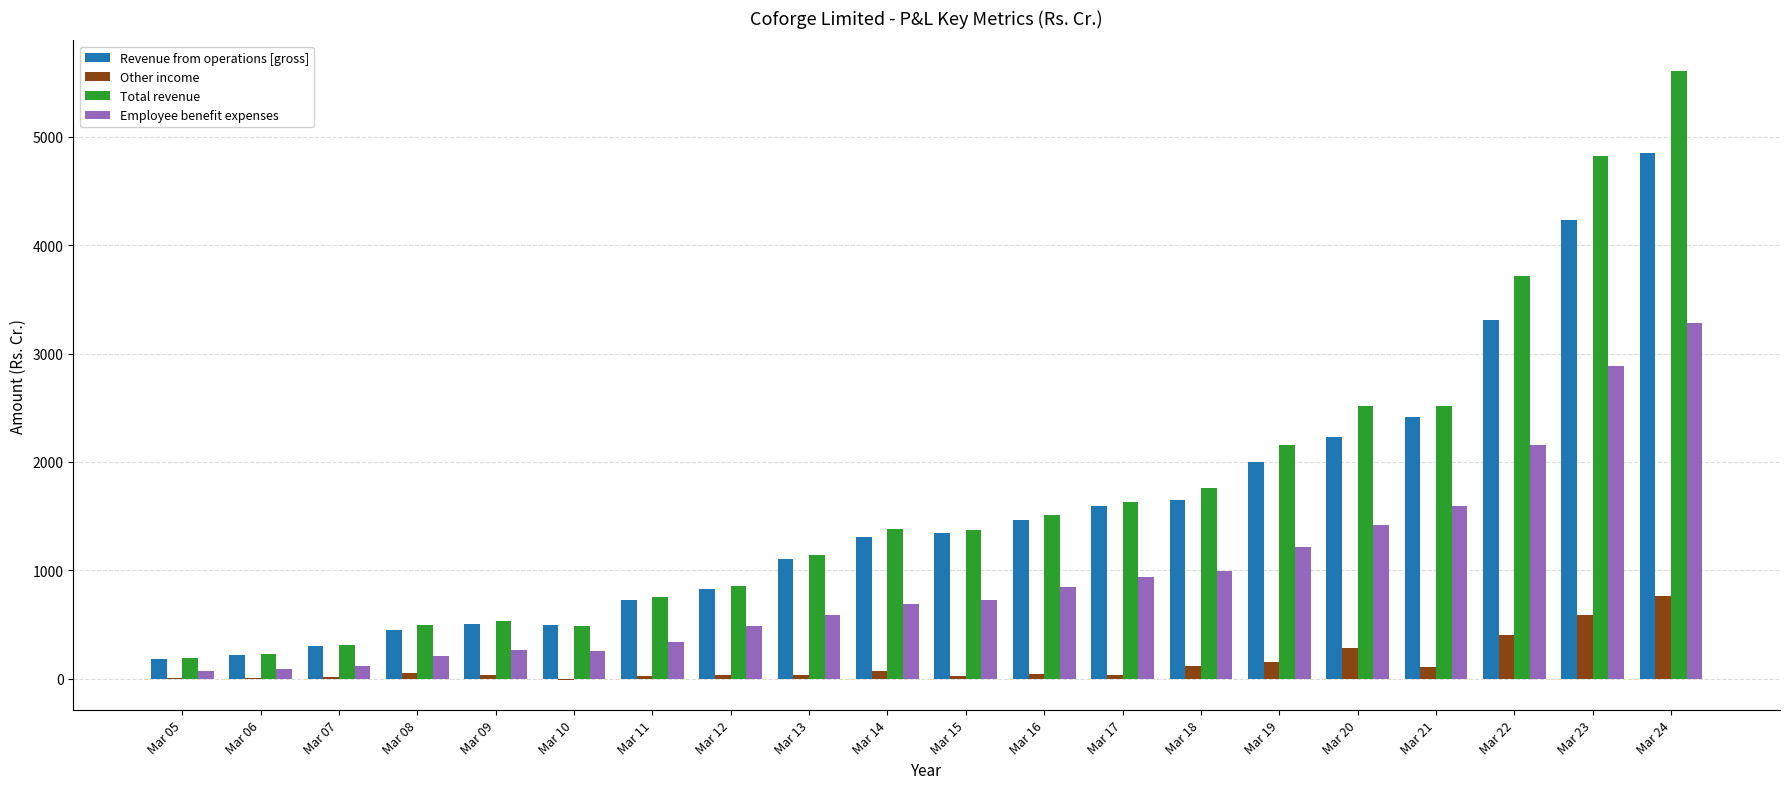

Count the number of data series in this chart.

4